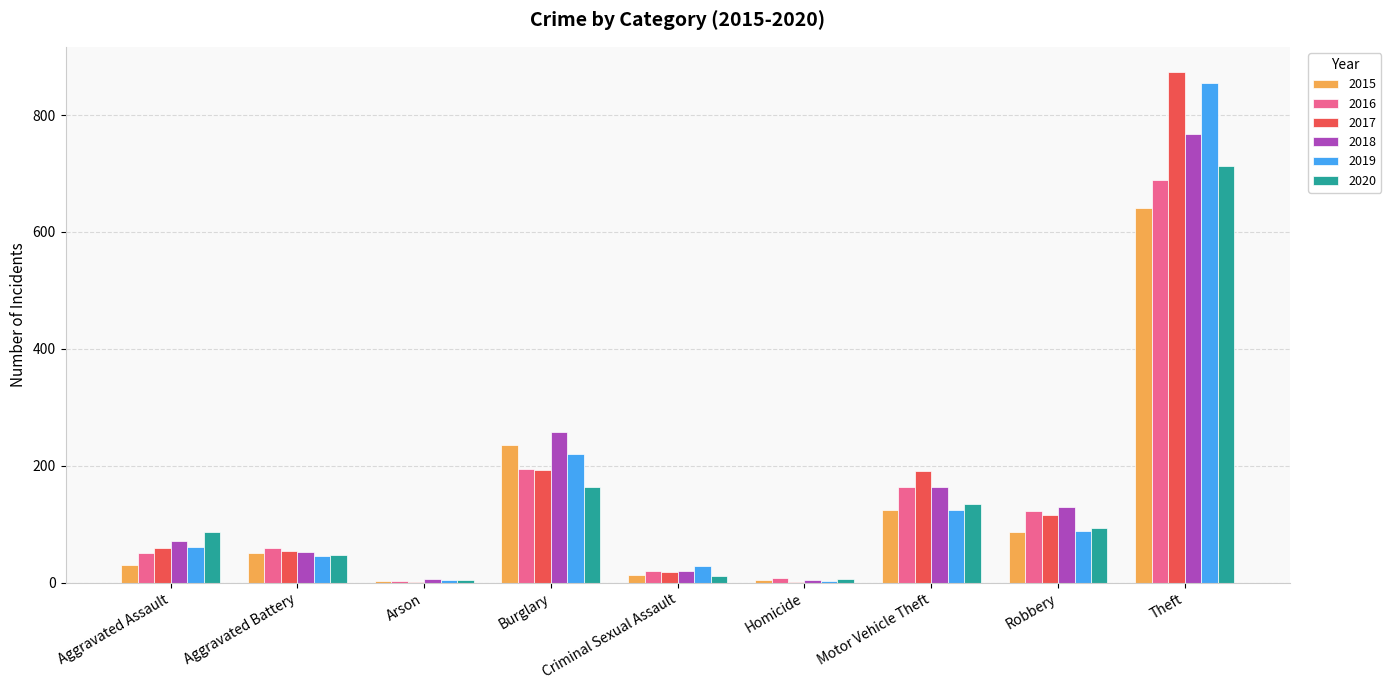

Is the value of 2017 at Robbery greater than the value of 2016 at Aggravated Assault?

Yes